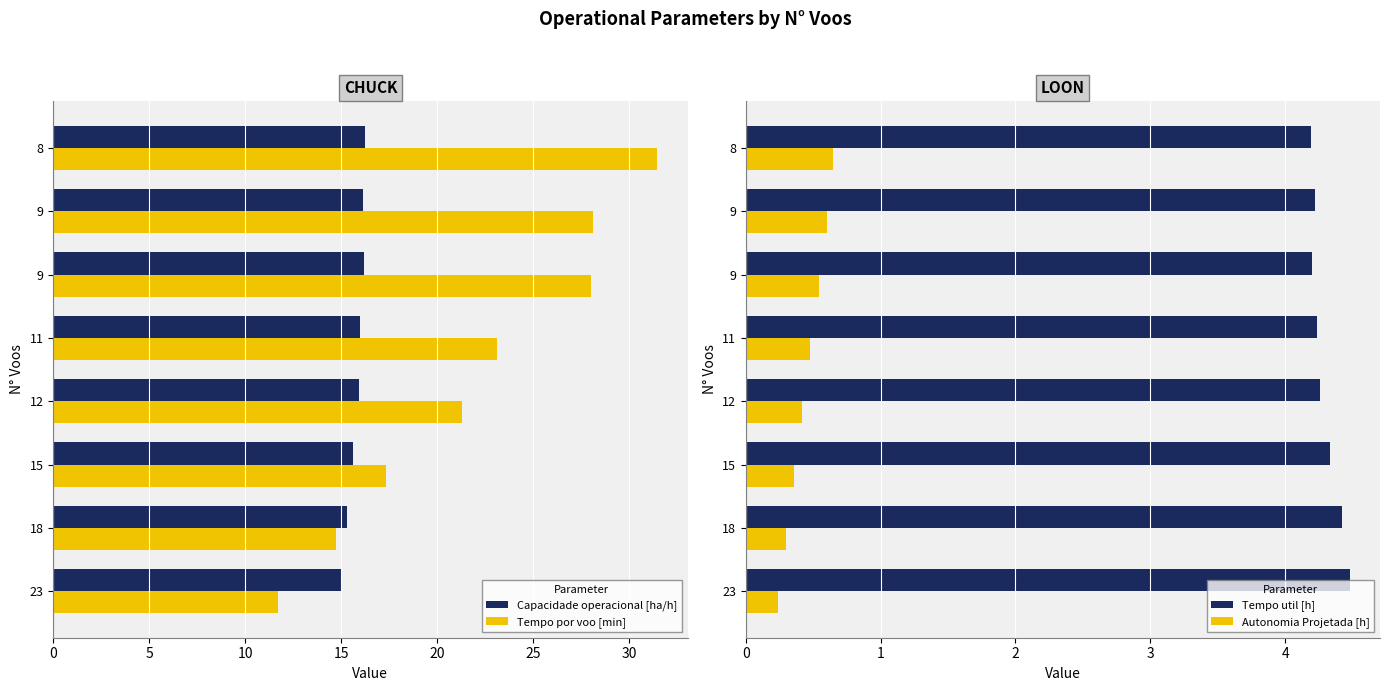

How many values in the Tempo por voo [min] series exceed 23?

4